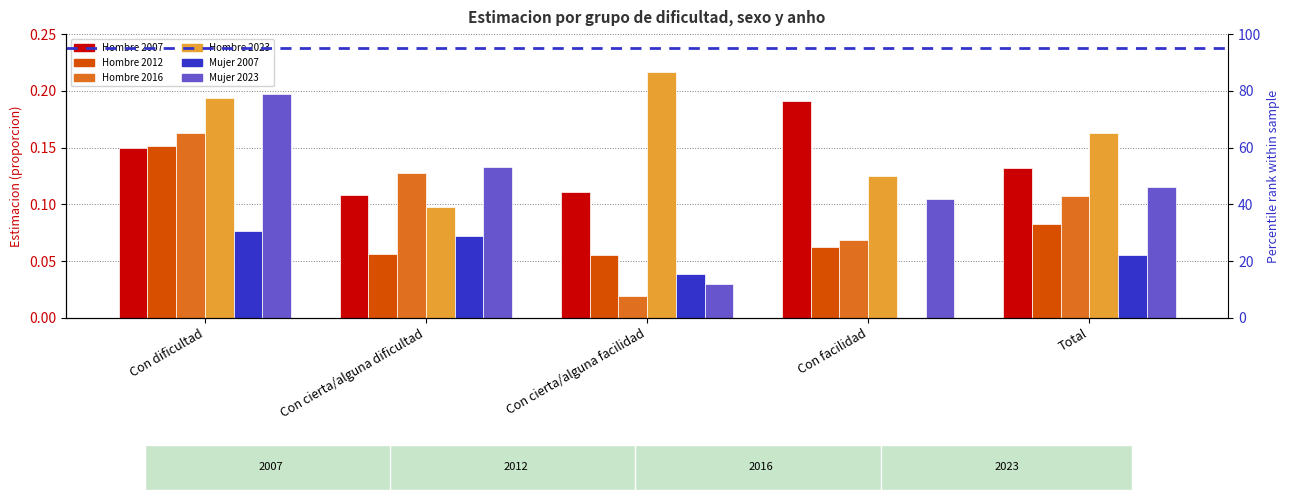

Read the Hombre 2007 value at Con facilidad.

0.2